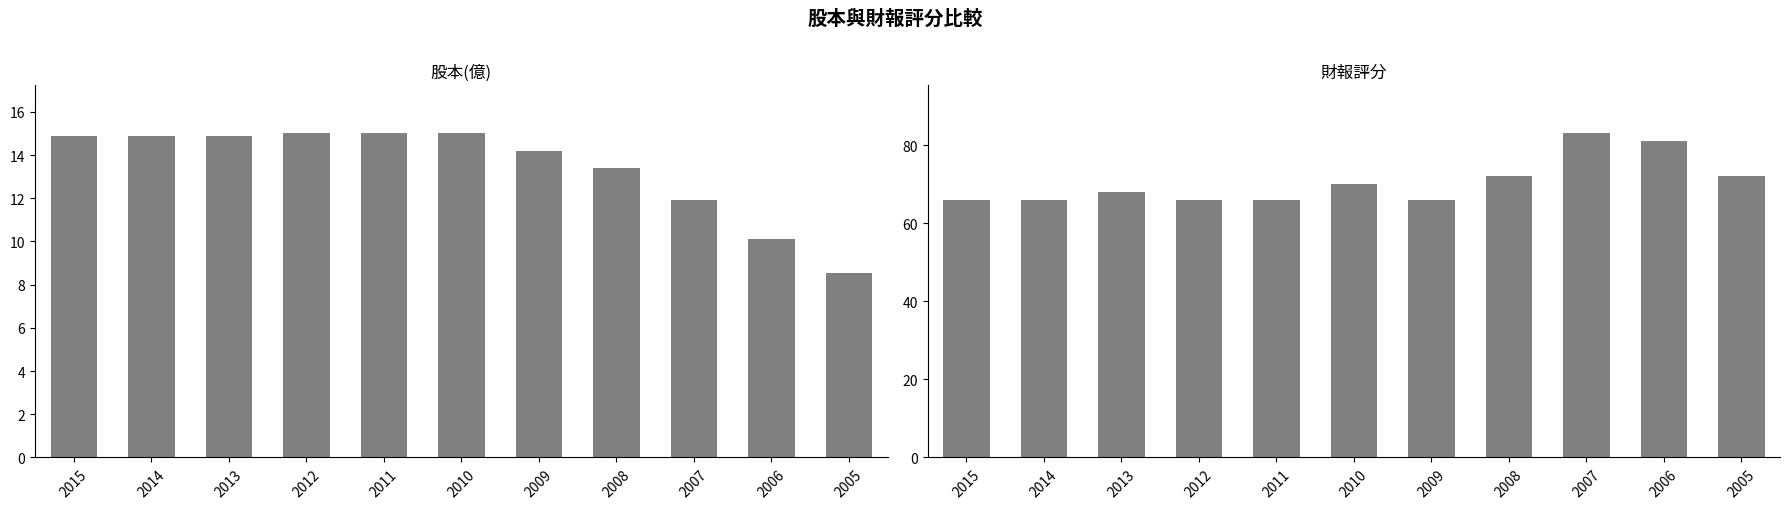

Reading left to right, extract all data points from this chart.

股本(億): 14.9	14.9	14.9	15.0	15.0	15.0	14.2	13.4	11.9	10.1	8.5
財報評分: 66.0	66.0	68.0	66.0	66.0	70.0	66.0	72.0	83.0	81.0	72.0